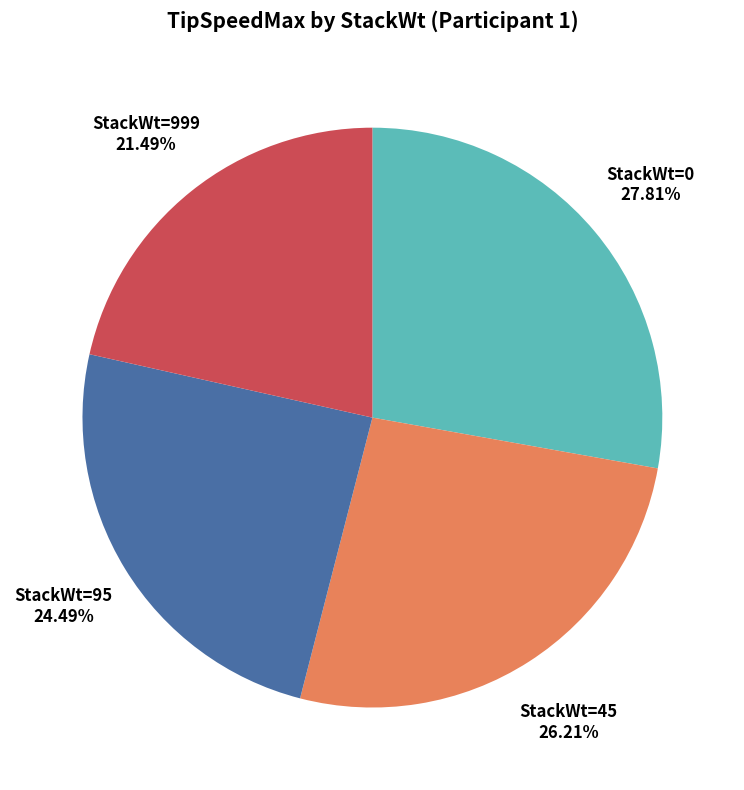

Is there any slice that represents more than half of the pie?

No